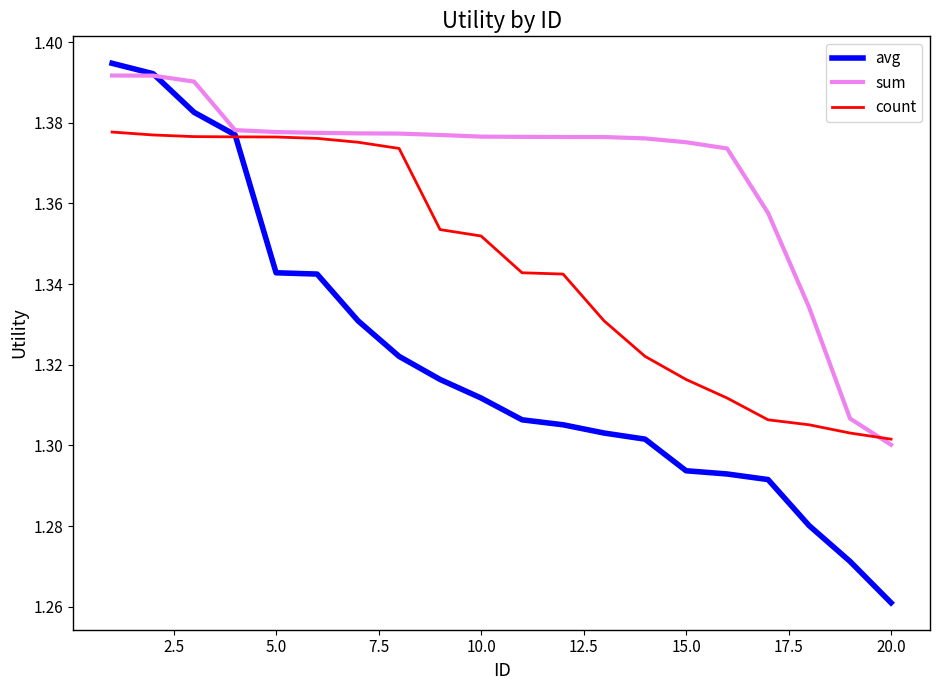

Which series has the largest total across all categories?

sum